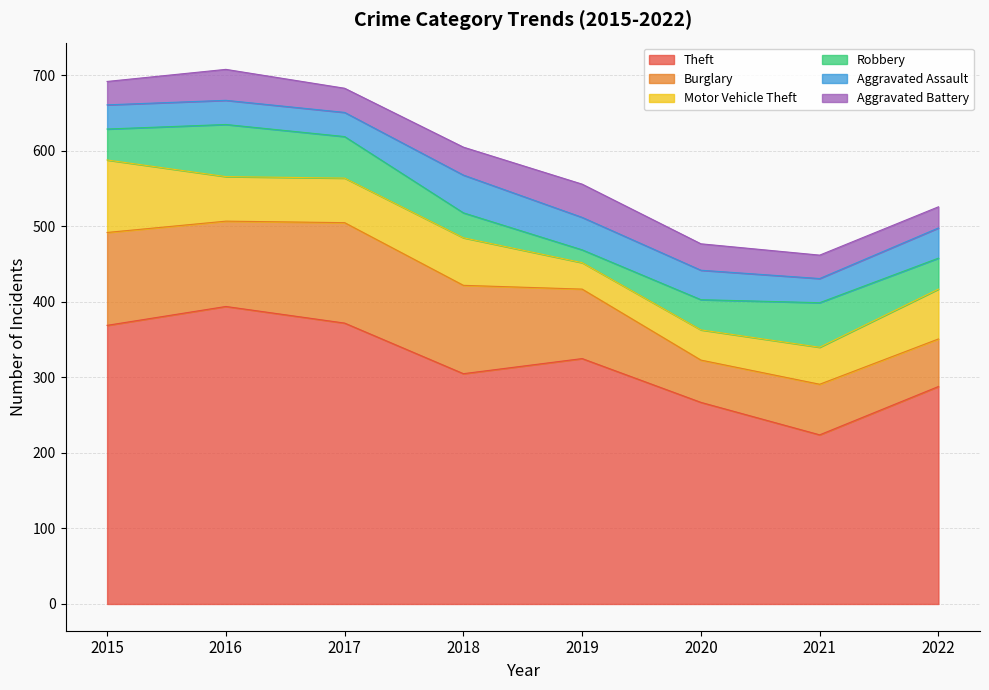

How many data points in Aggravated Battery are above 35?

3